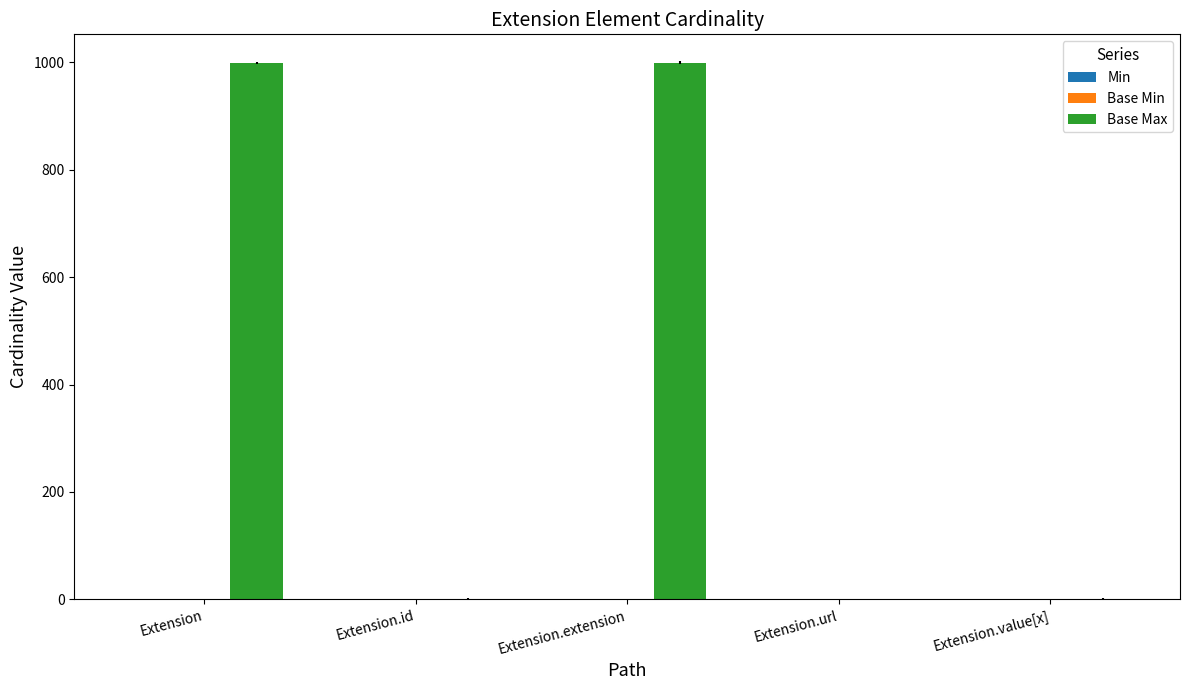

What is the total value across all series at Extension.extension?

999